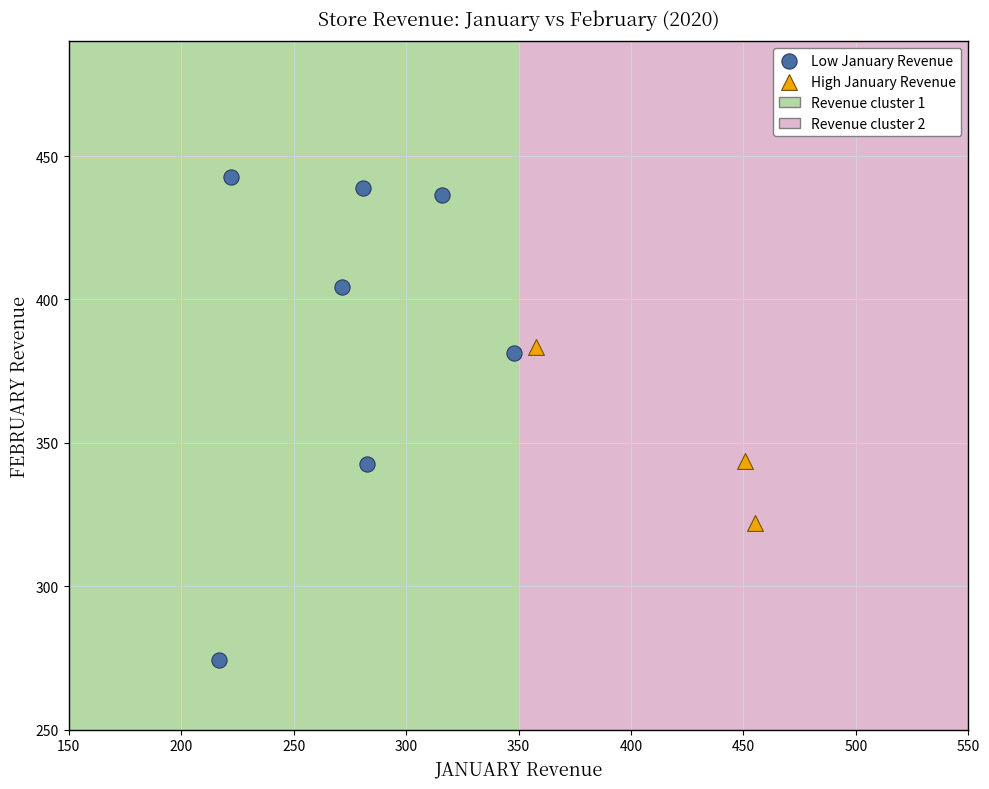

Which series has the largest Y range (max minus min)?

Low January Revenue